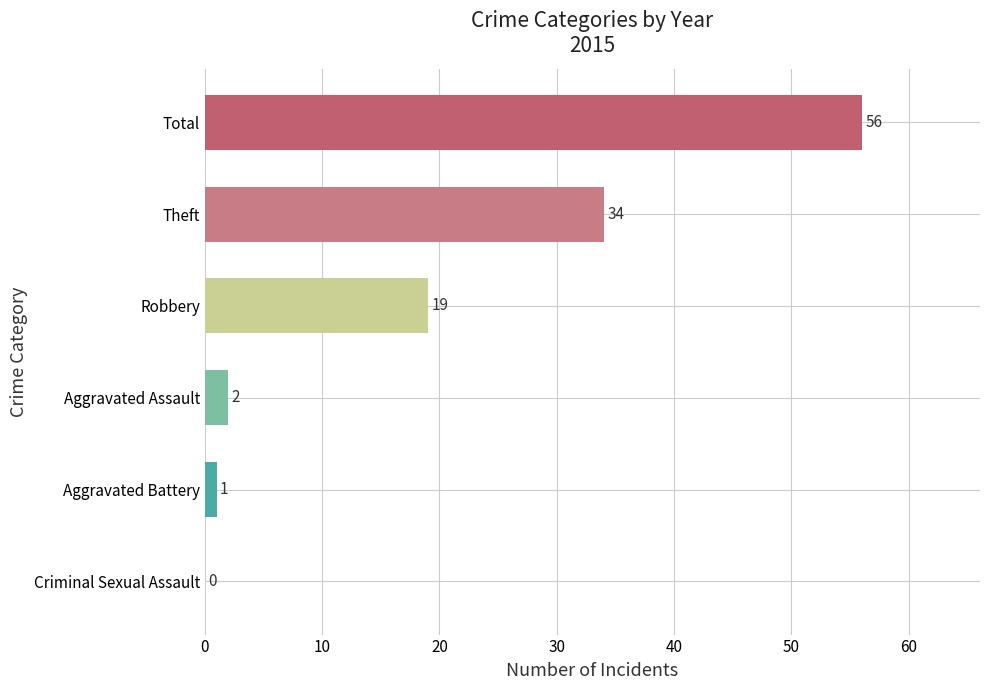

Count the number of data series in this chart.

1